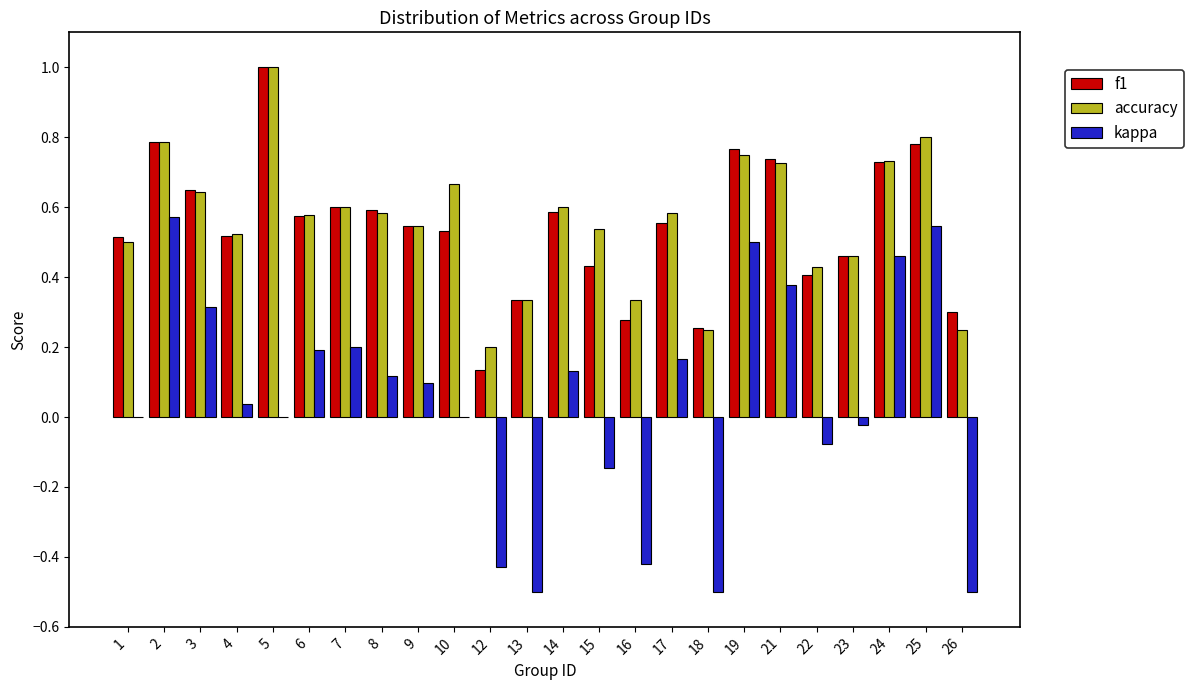

At which label does kappa first exceed 0?

2